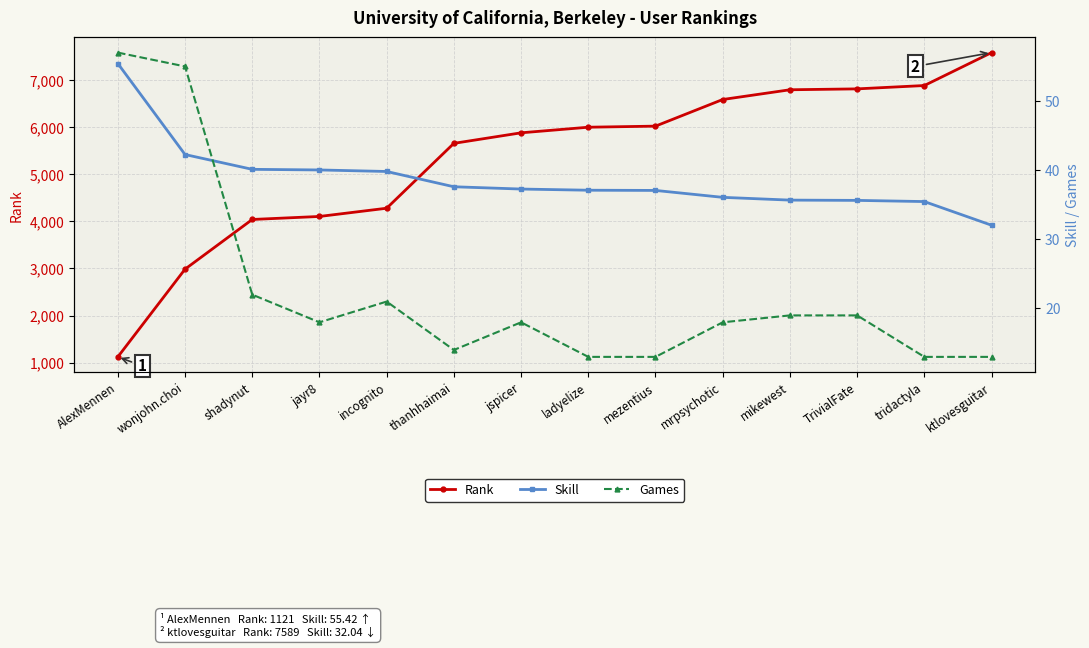

What is the difference between the maximum and minimum values in the Games series?

44.0